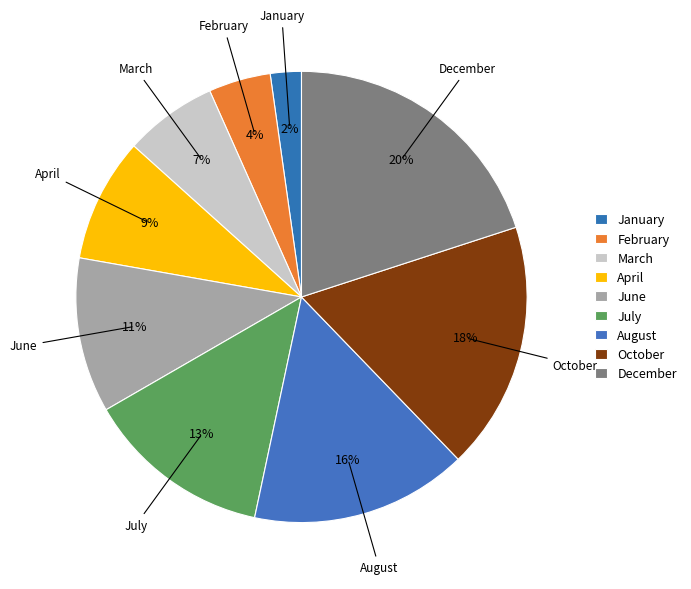

Is there a majority slice in this chart?

No